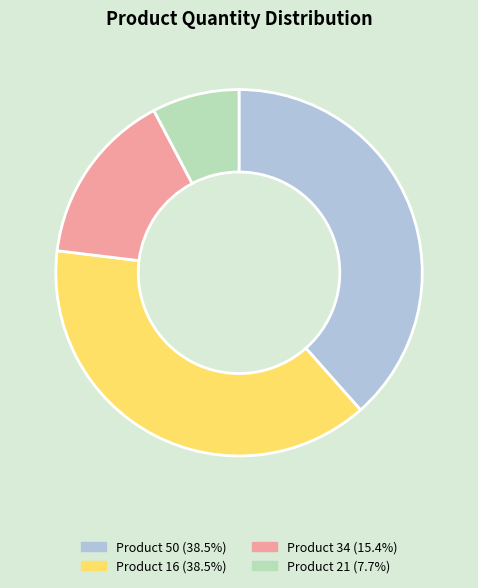

Combined, do Product 34 and Product 16 account for over 50%?

Yes